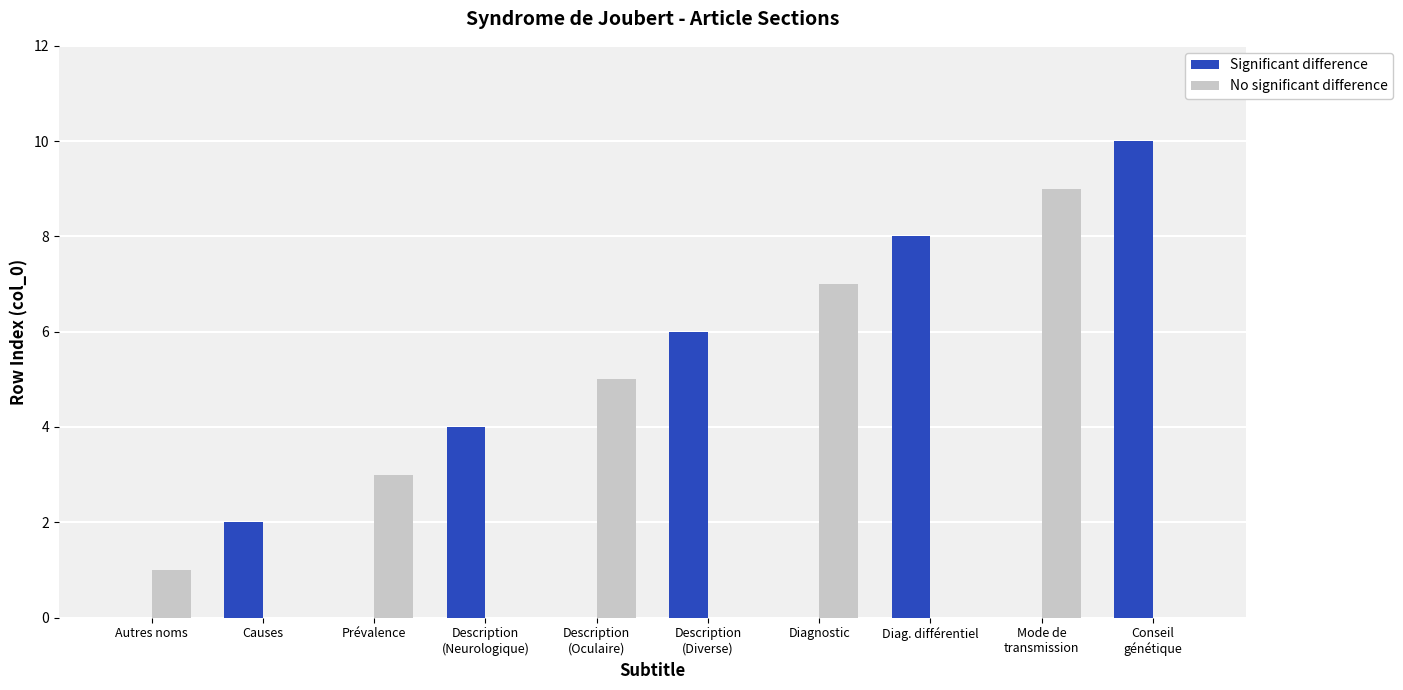

Which series has the largest total across all categories?

Significant difference